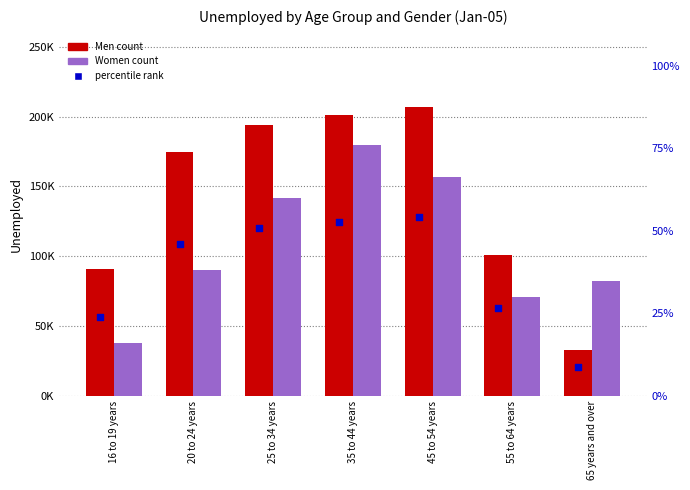

Which series reaches the minimum Y coordinate?

percentile rank (Men)